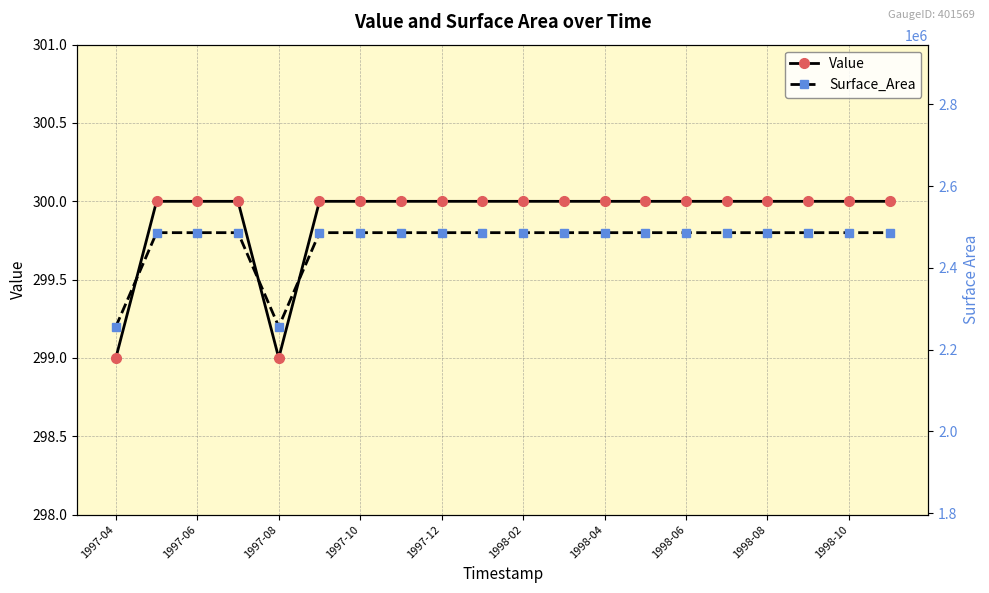

True or false: Value and Surface_Area cross at least once.

False